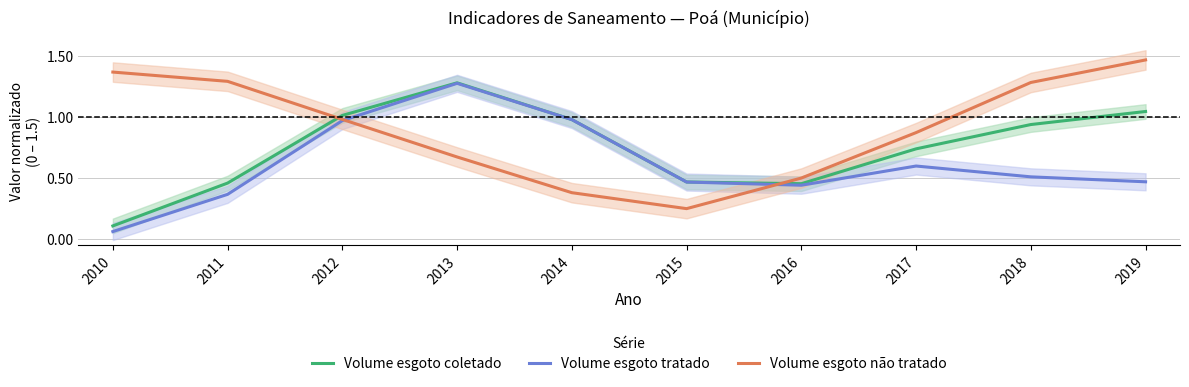

What is the difference between the maximum and second lowest values in the Volume esgoto coletado series?

0.8